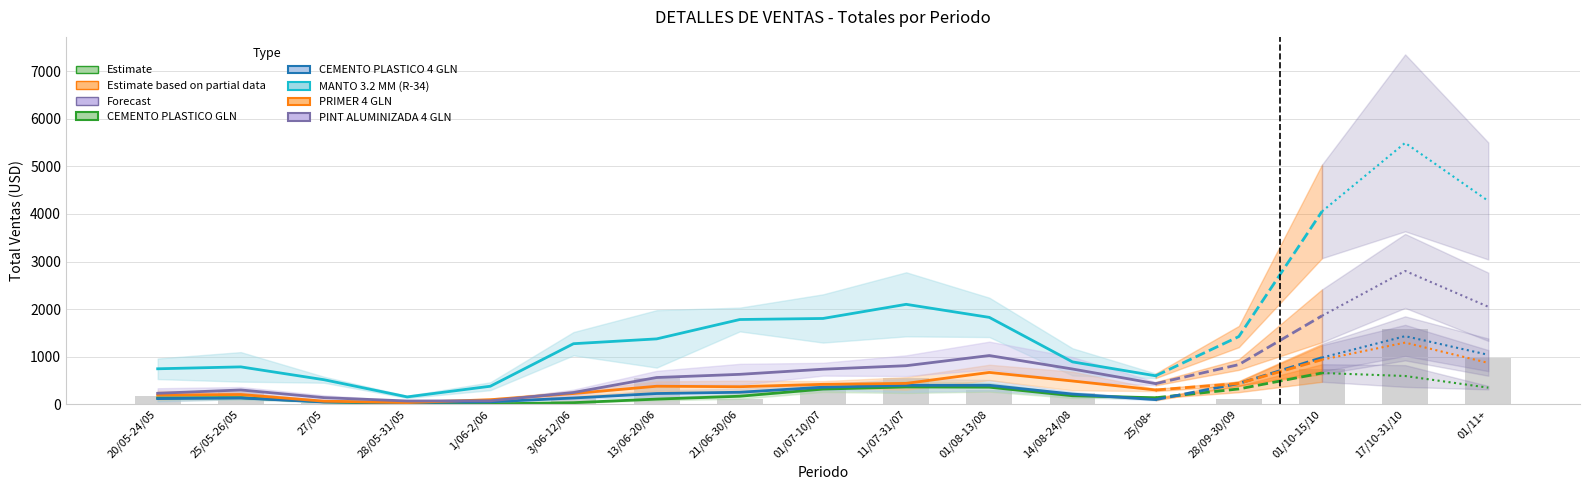

What is the average value of the MANTO 3.2 MM (R-34) series?

1095.3